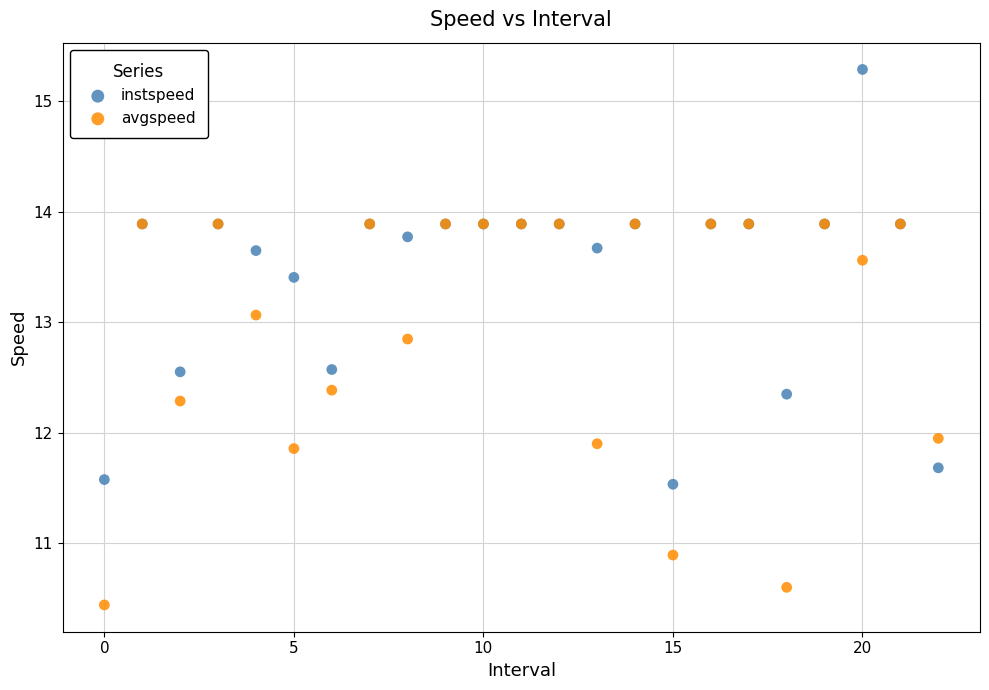

Which series contains the highest Y value?

instspeed